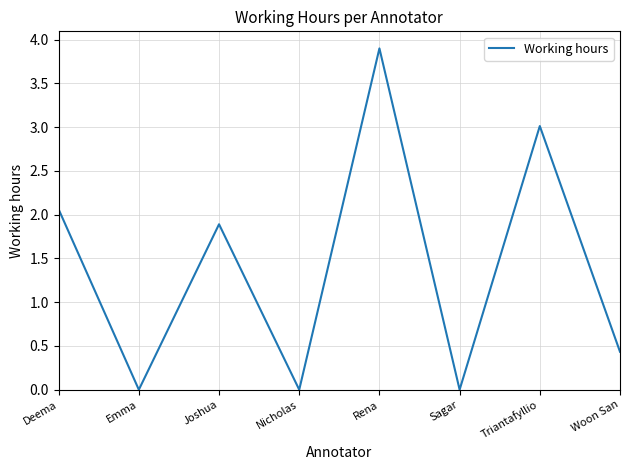

Reading left to right, extract all data points from this chart.

Deema=2.1	Emma=0.0	Joshua=1.9	Nicholas=0.0	Rena=3.9	Sagar=0.0	Triantafyllio=3.0	Woon San=0.4